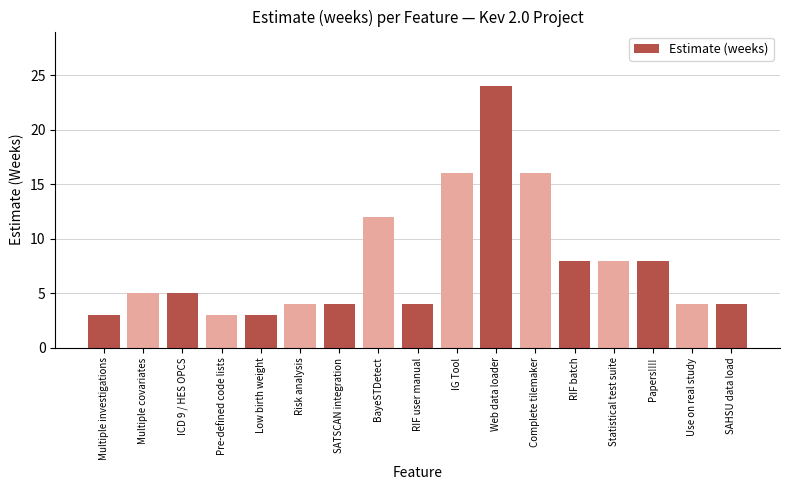

What is the greatest value displayed?

24